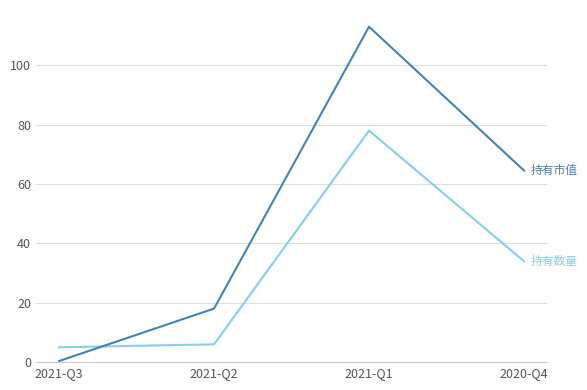

What is the difference between the highest and lowest values at 2021-Q1?

35.0